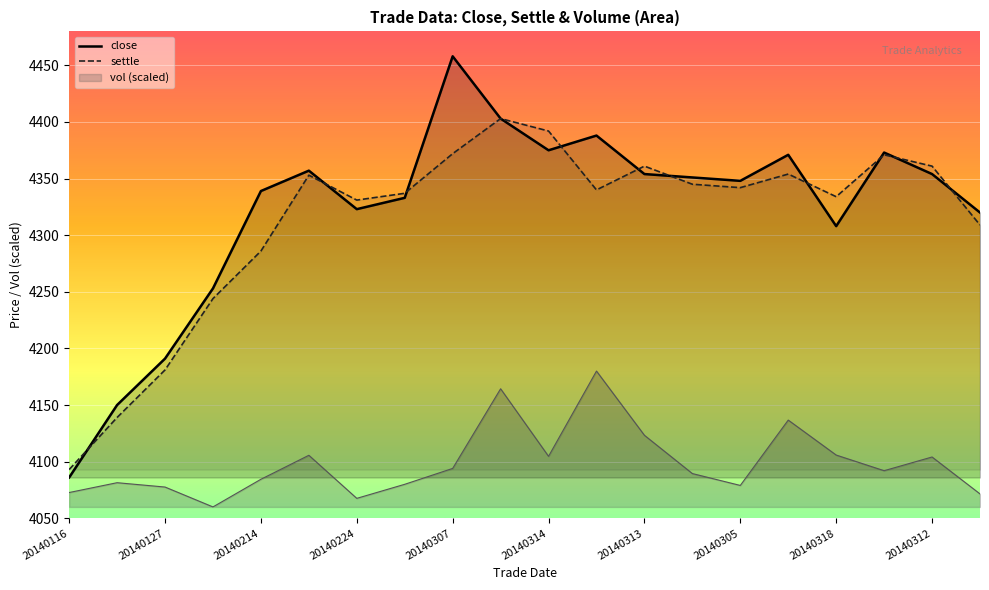

How many lines are shown in the chart?

3